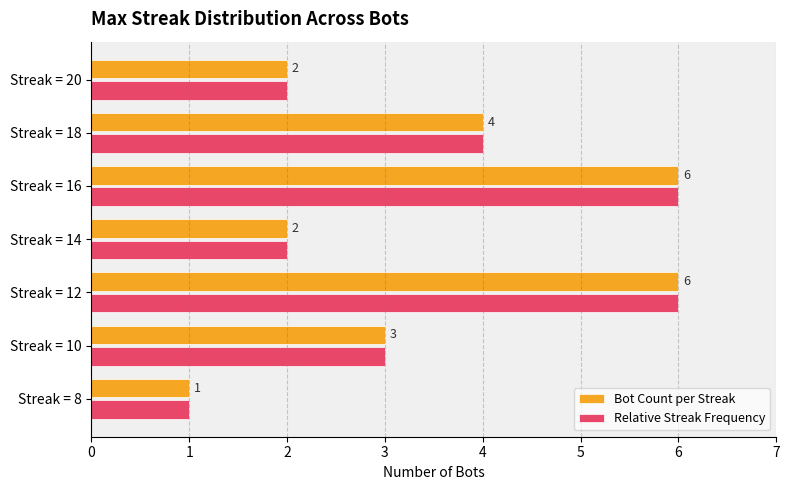

Is the value of Bot Count per Streak at Streak = 10 greater than the value of Relative Streak Frequency at Streak = 16?

No